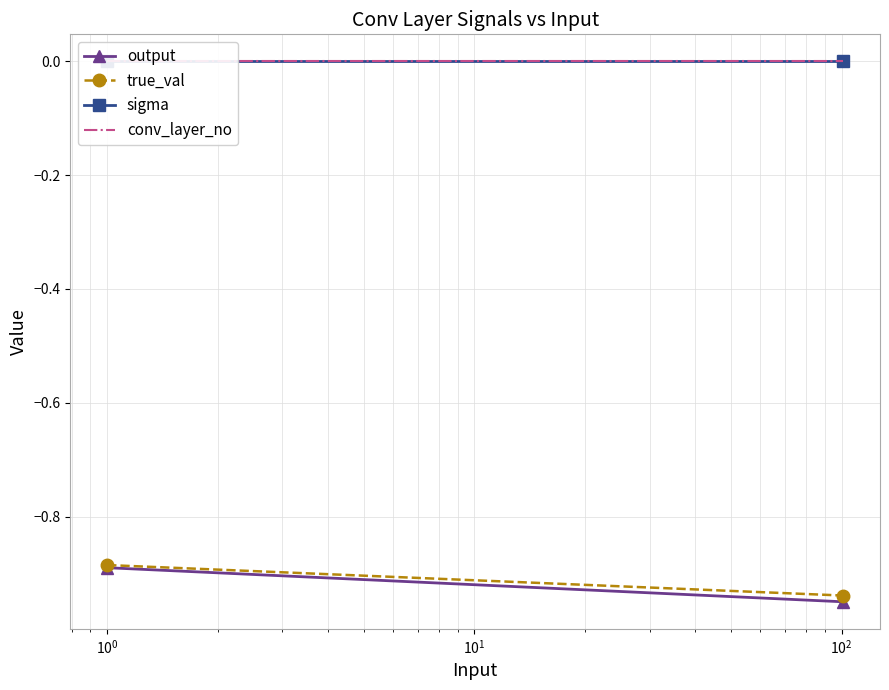

List the series in order of their peak value, lowest first.

output, true_val, sigma, conv_layer_no